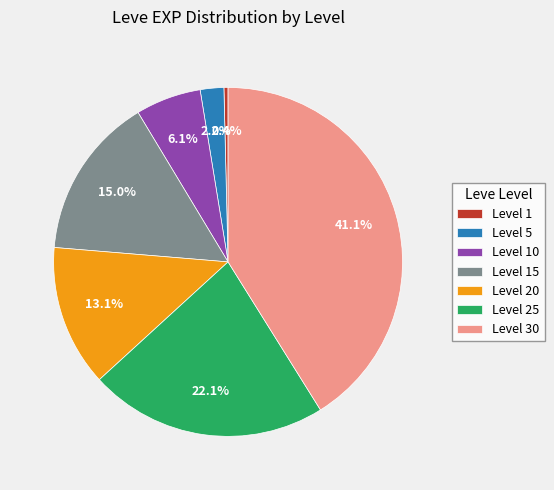

Rank the categories by value from highest to lowest.

Level 30, Level 25, Level 15, Level 20, Level 10, Level 5, Level 1